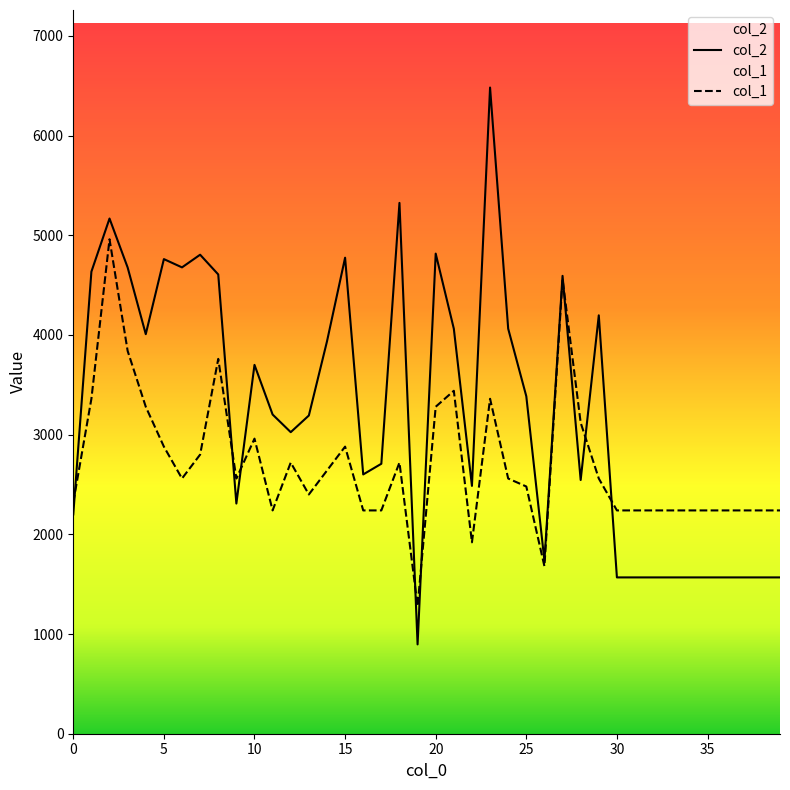

At which category does col_1 reach its first local valley?

6